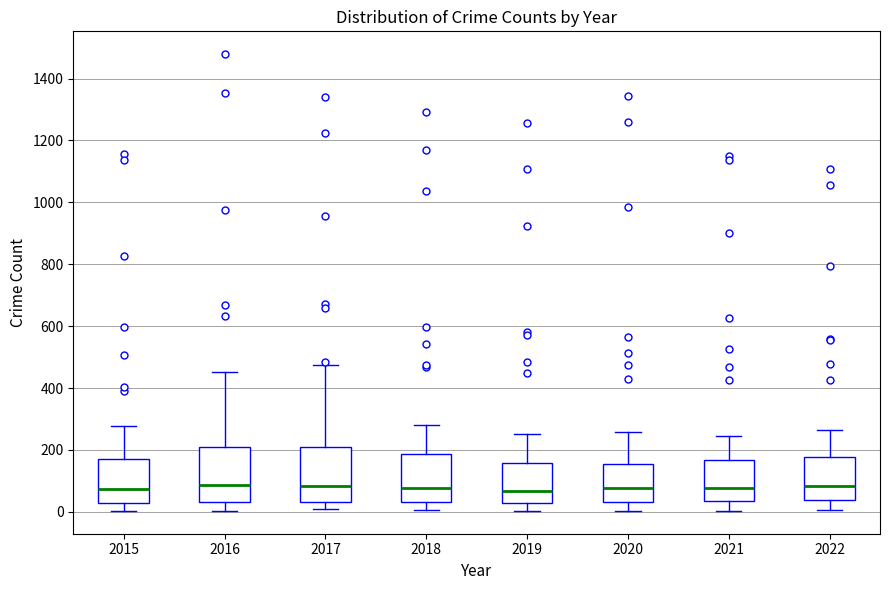

Where does the upper whisker of the box at x = 2016 end on the y-axis? The values are not printed on the chart, so give them approximately, as read against the axis.

460